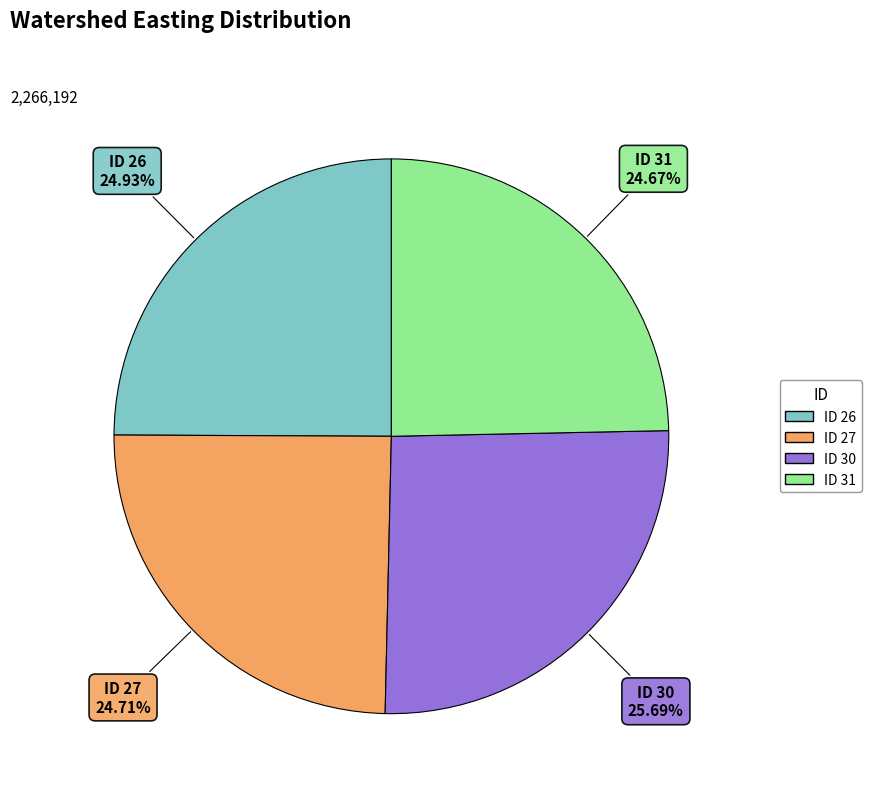

To the nearest percent, what is the average slice percentage?

25%